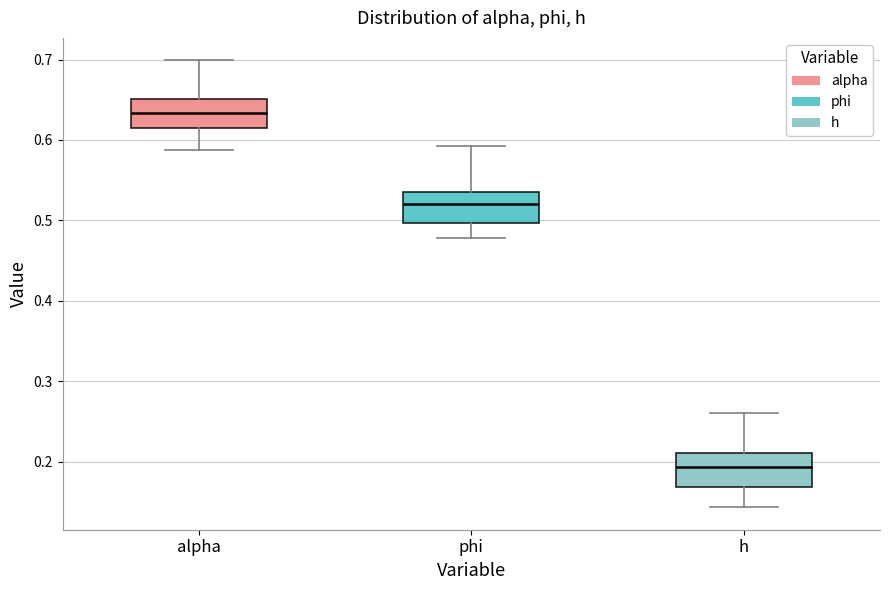

Reading left to right, read every box against the y-axis: the position of its median line, the range the box covers, and the ends of its whiskers. The values are not printed on the chart, so give them approximately, as read against the axis.

alpha: median 0.63, box 0.62 to 0.65, whiskers 0.59 to 0.70
phi: median 0.52, box 0.50 to 0.54, whiskers 0.48 to 0.59
h: median 0.19, box 0.17 to 0.21, whiskers 0.14 to 0.26